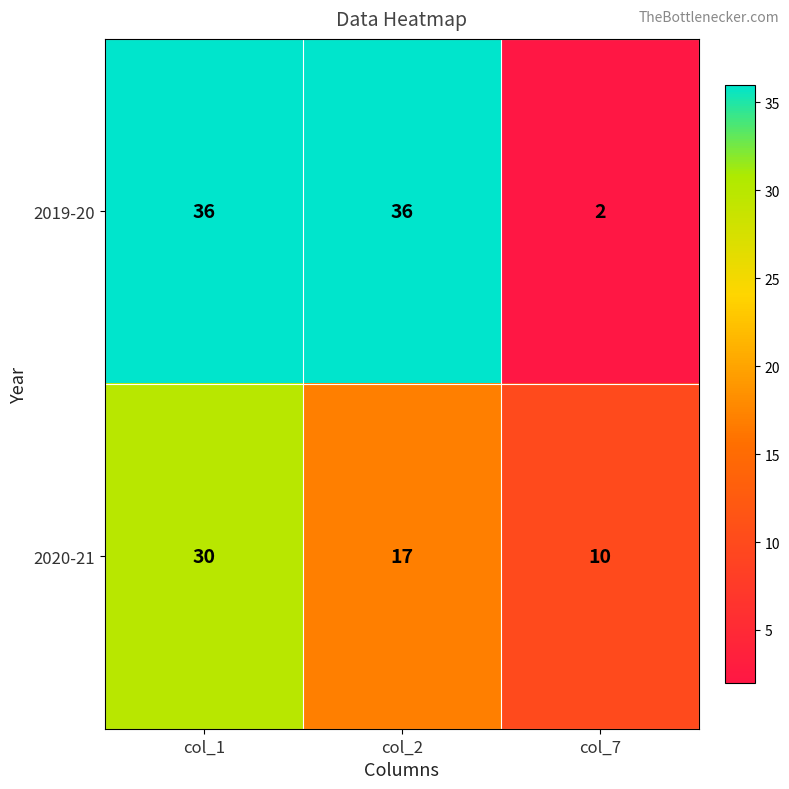

Between col_1 and col_7, which series saw the biggest shift?

2019-20